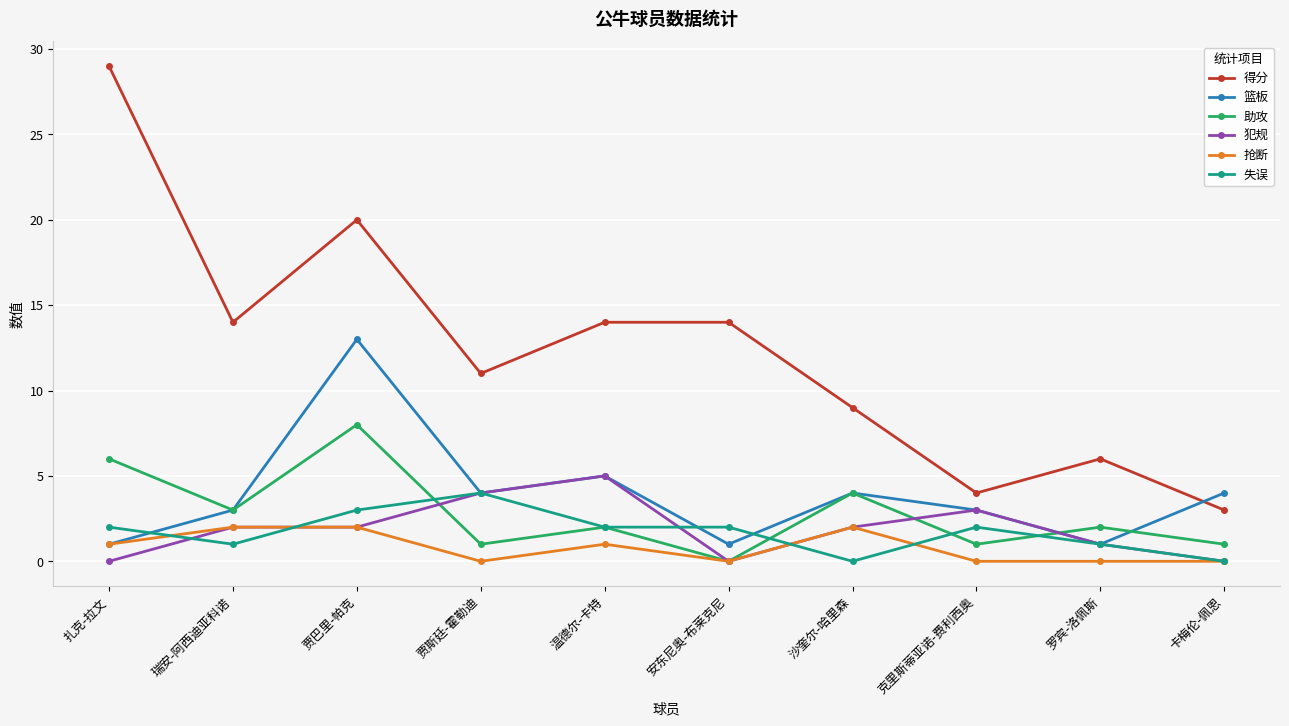

Reading right to left, transcribe all the data shown in this chart.

得分: 3	6	4	9	14	14	11	20	14	29
篮板: 4	1	3	4	1	5	4	13	3	1
助攻: 1	2	1	4	0	2	1	8	3	6
犯规: 0	1	3	2	0	5	4	2	2	0
抢断: 0	0	0	2	0	1	0	2	2	1
失误: 0	1	2	0	2	2	4	3	1	2